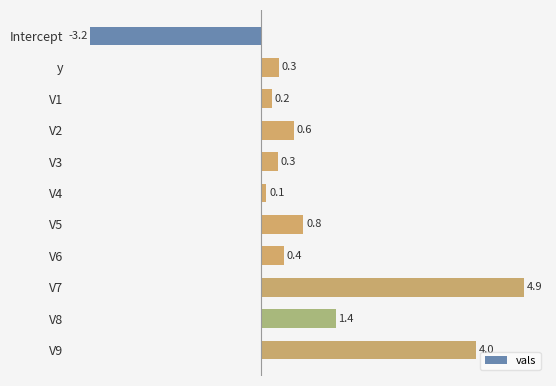

The value at Intercept is -5.0. True or false?

False